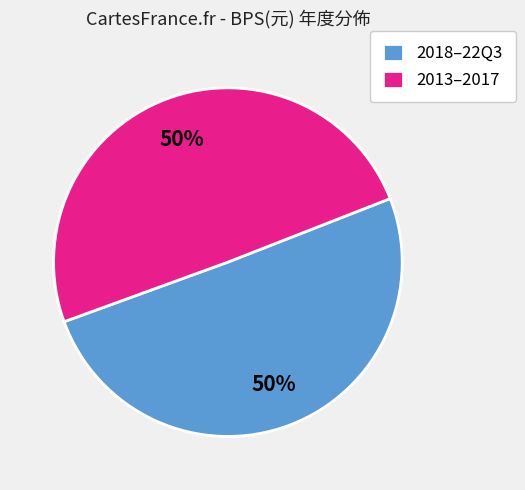

To the nearest percent, what is the average slice percentage?

50%